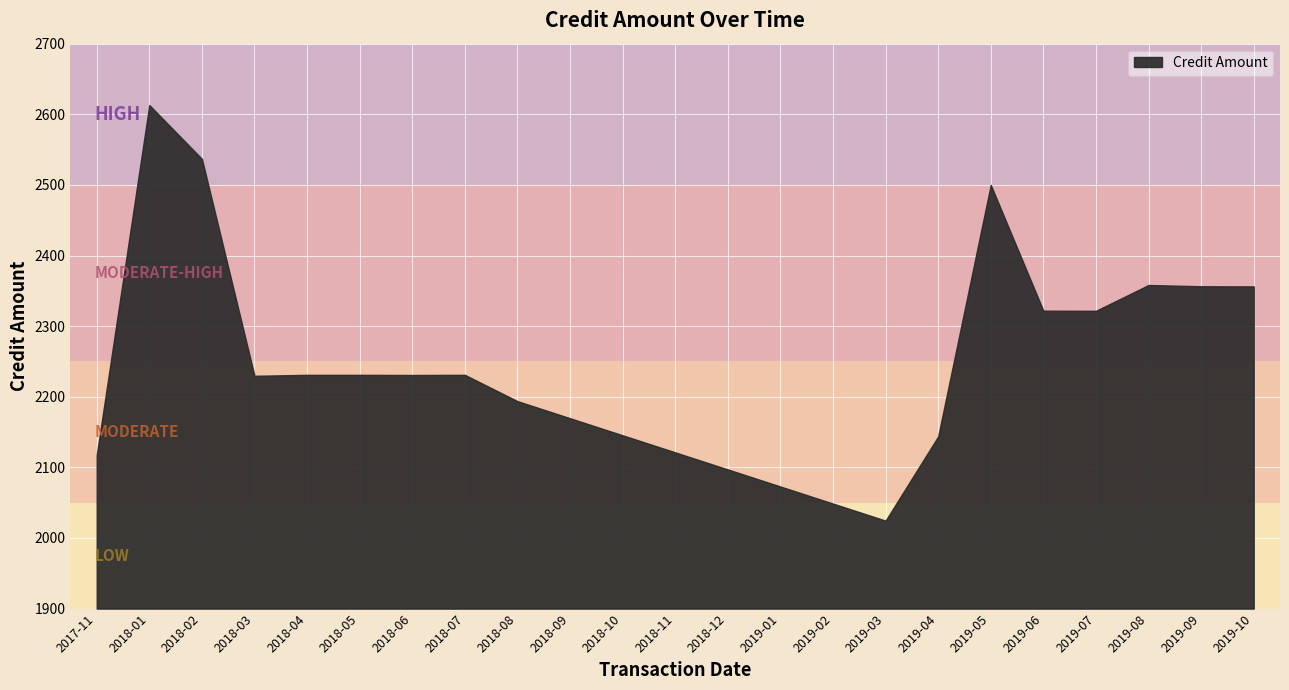

Rank the categories by value from highest to lowest.

2018-01, 2018-02, 2019-05, 2019-08, 2019-09, 2019-10, 2019-06, 2019-07, 2018-04, 2018-05, 2018-07, 2018-06, 2018-03, 2018-08, 2018-09, 2018-10, 2019-04, 2018-11, 2017-11, 2018-12, 2019-01, 2019-02, 2019-03